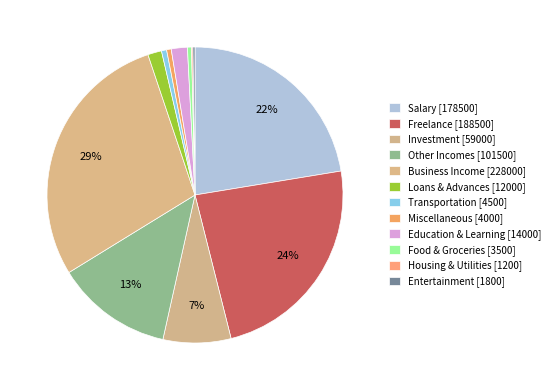

Which has a higher value, Freelance or Business Income?

Business Income